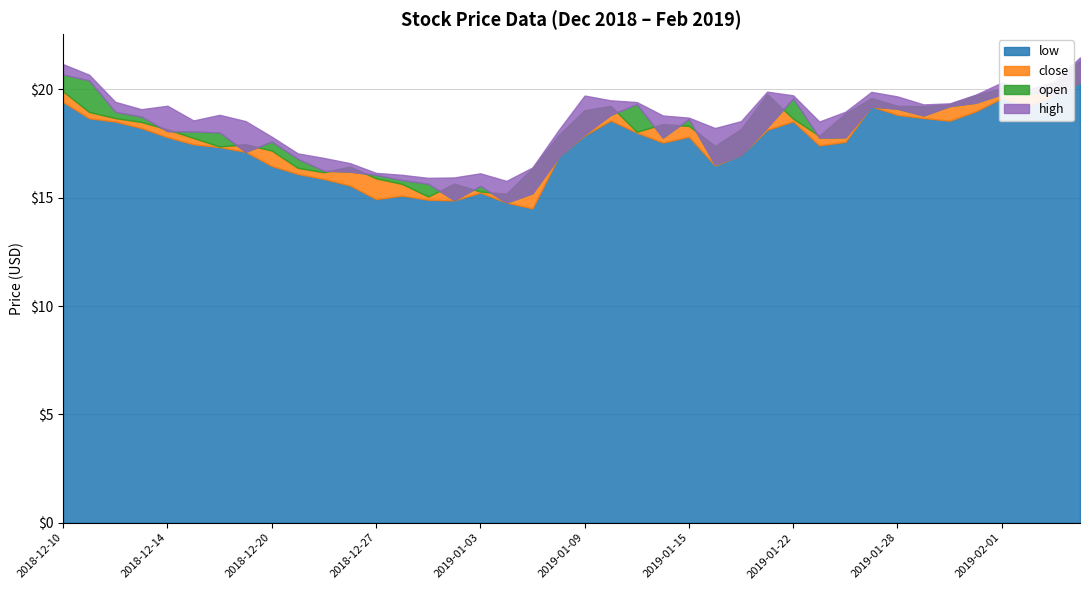

What is the maximum value shown in the chart?

21.5